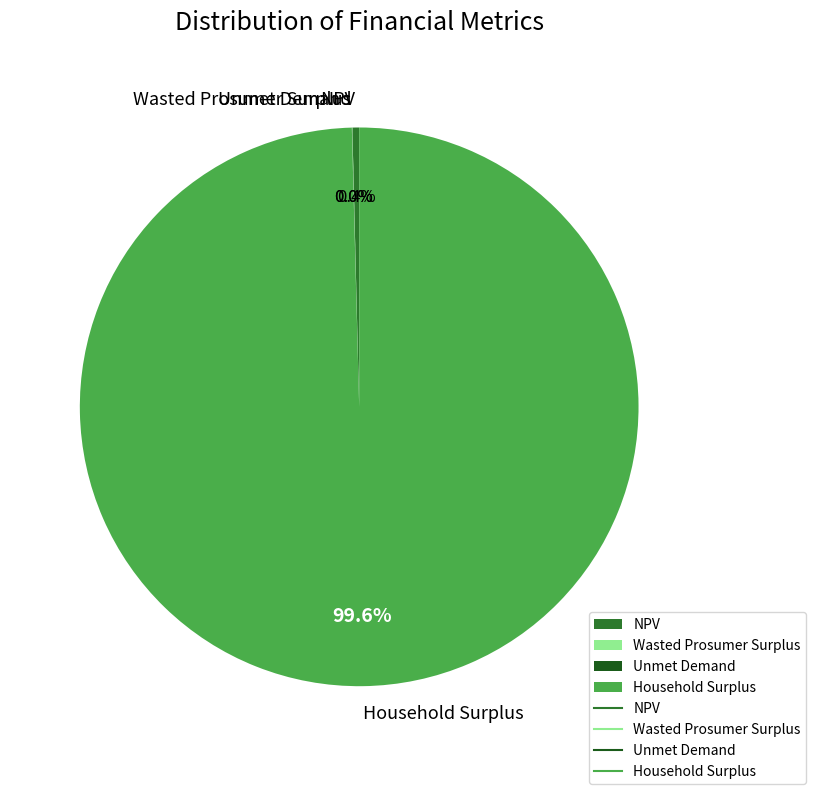

Combined, what portion of the pie is NPV and Household Surplus?

100.0%